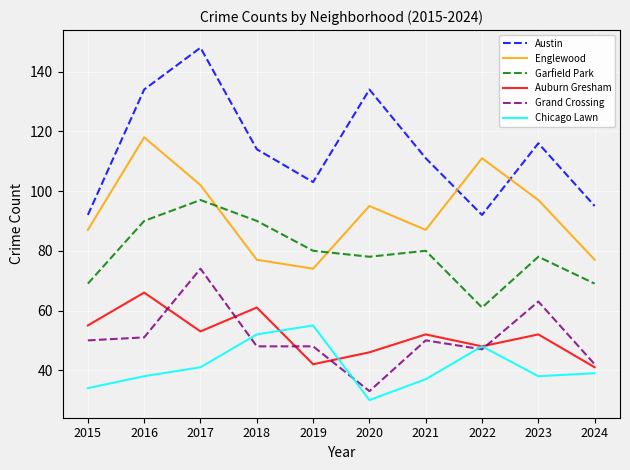

Reading right to left, extract all data points from this chart.

Austin: 95	116	92	111	134	103	114	148	134	92
Englewood: 77	97	111	87	95	74	77	102	118	87
Garfield Park: 69	78	61	80	78	80	90	97	90	69
Auburn Gresham: 41	52	48	52	46	42	61	53	66	55
Grand Crossing: 42	63	47	50	33	48	48	74	51	50
Chicago Lawn: 39	38	48	37	30	55	52	41	38	34